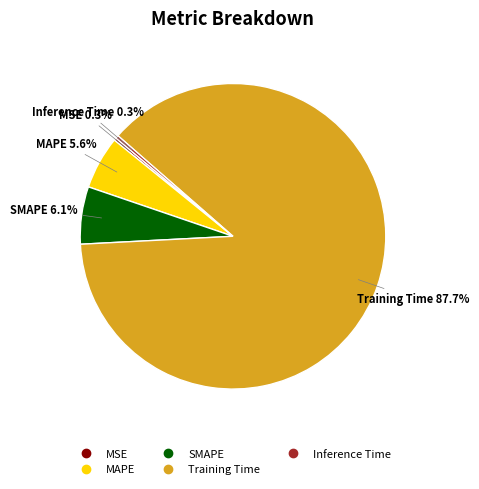

Combined, what portion of the pie is SMAPE and MAPE?

11.7%